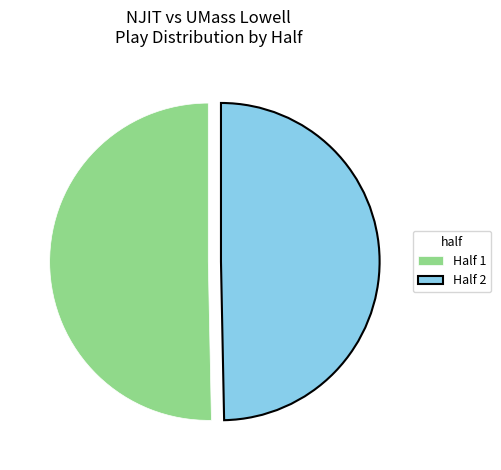

Which slice is the largest?

Half 1